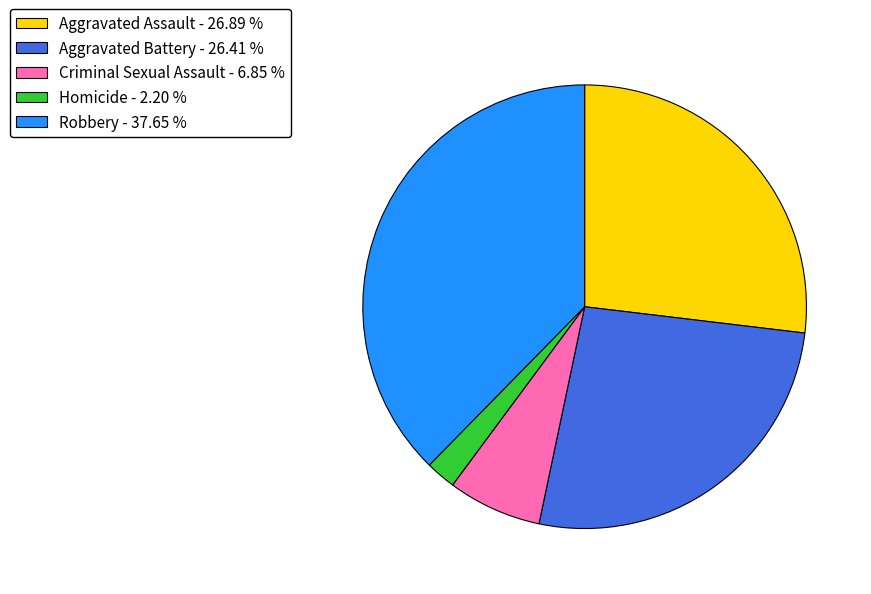

Between Aggravated Assault - 26.89 % and Criminal Sexual Assault - 6.85 %, which is larger?

Aggravated Assault - 26.89 %